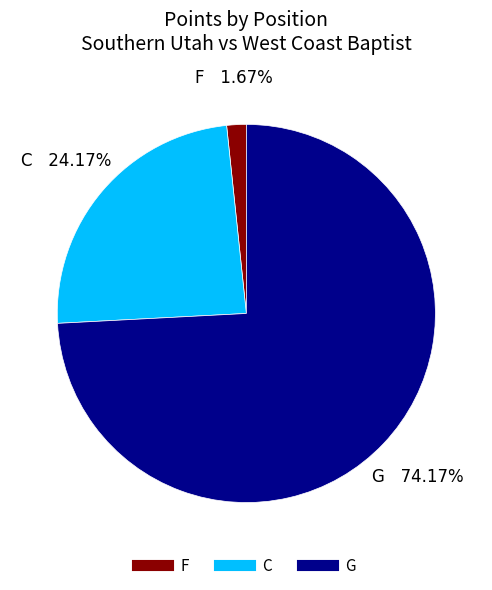

How many slices are in this pie chart?

3